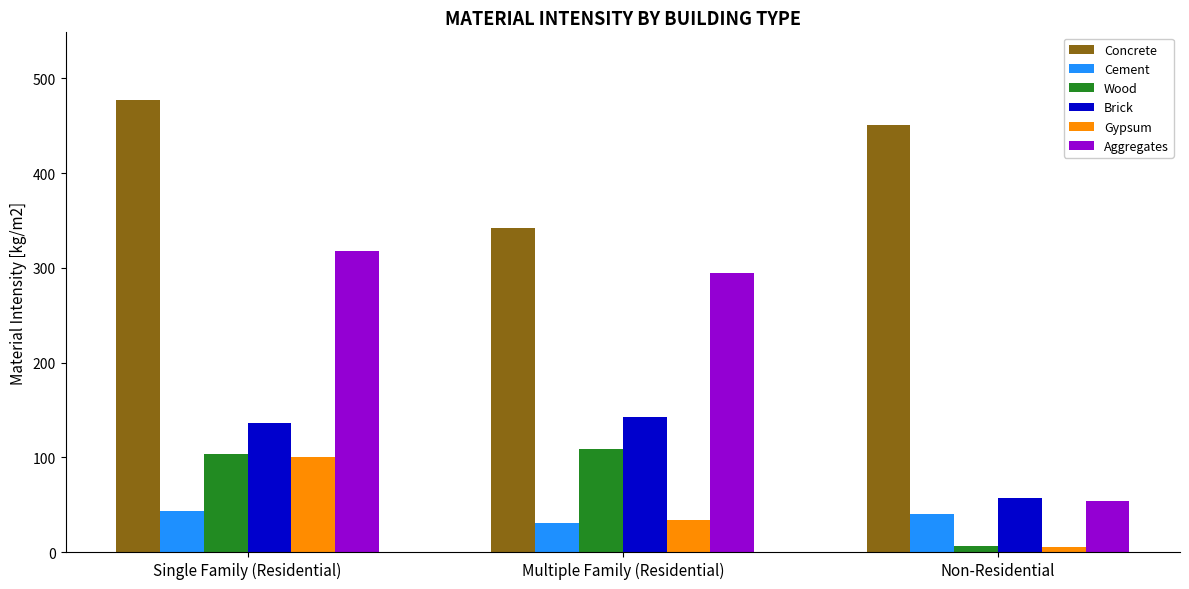

What is the spread (max minus min) of values at Single Family (Residential)?

434.1